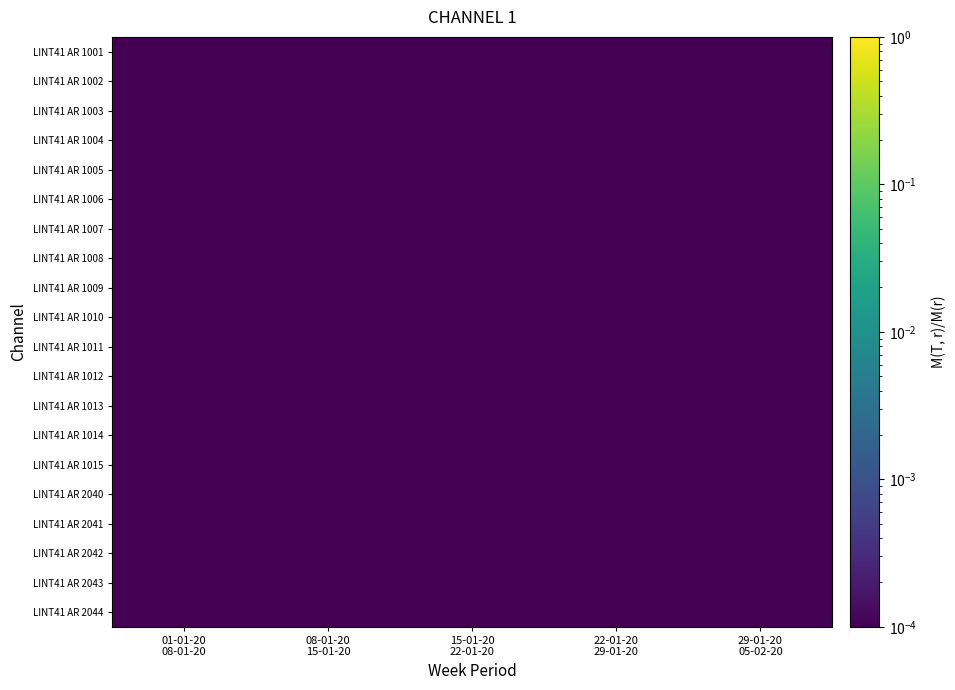

At how many categories does at least one series exceed 0?

5